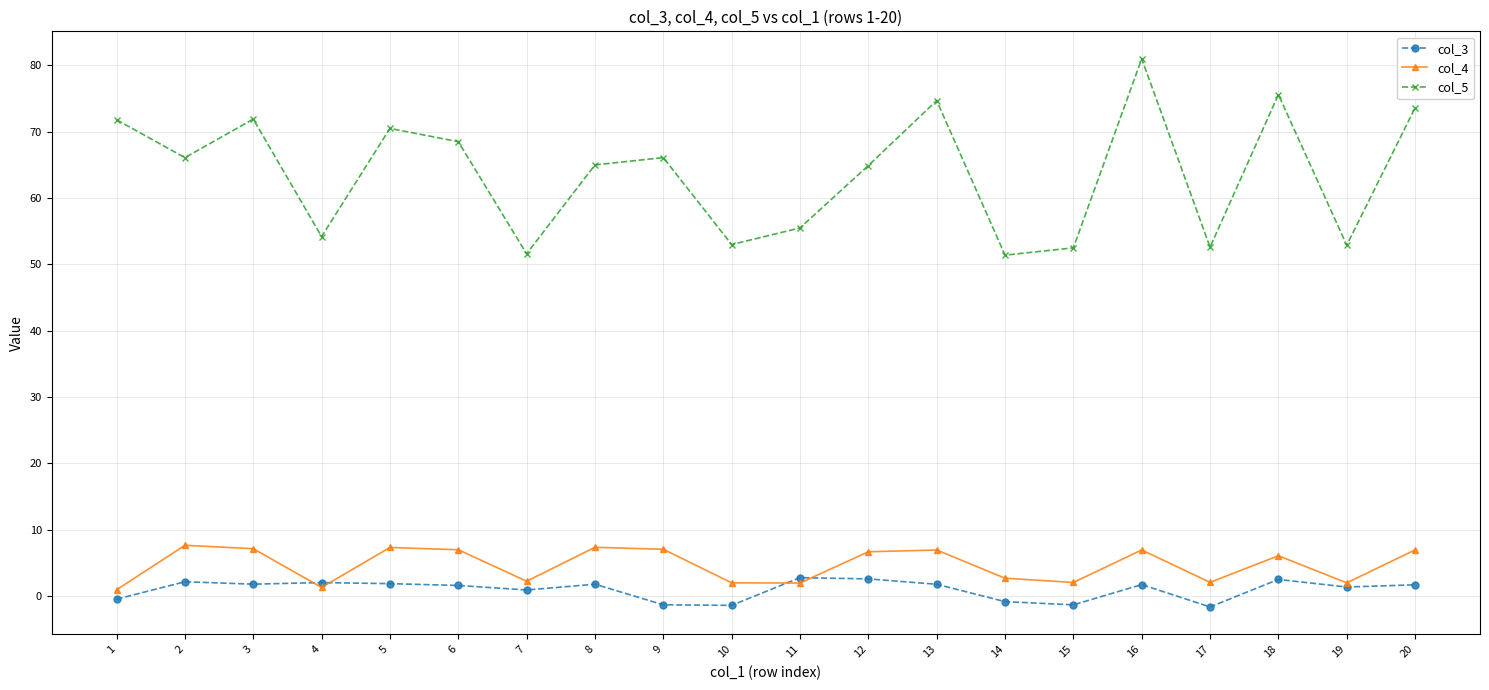

What is the sum of all col_5 values?

1273.4